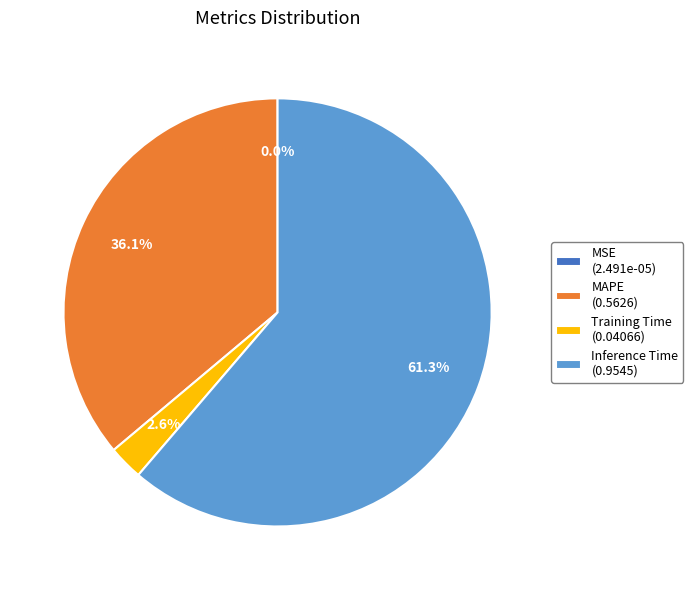

How much of the chart is everything except MAPE (0.5626)?

63.9%